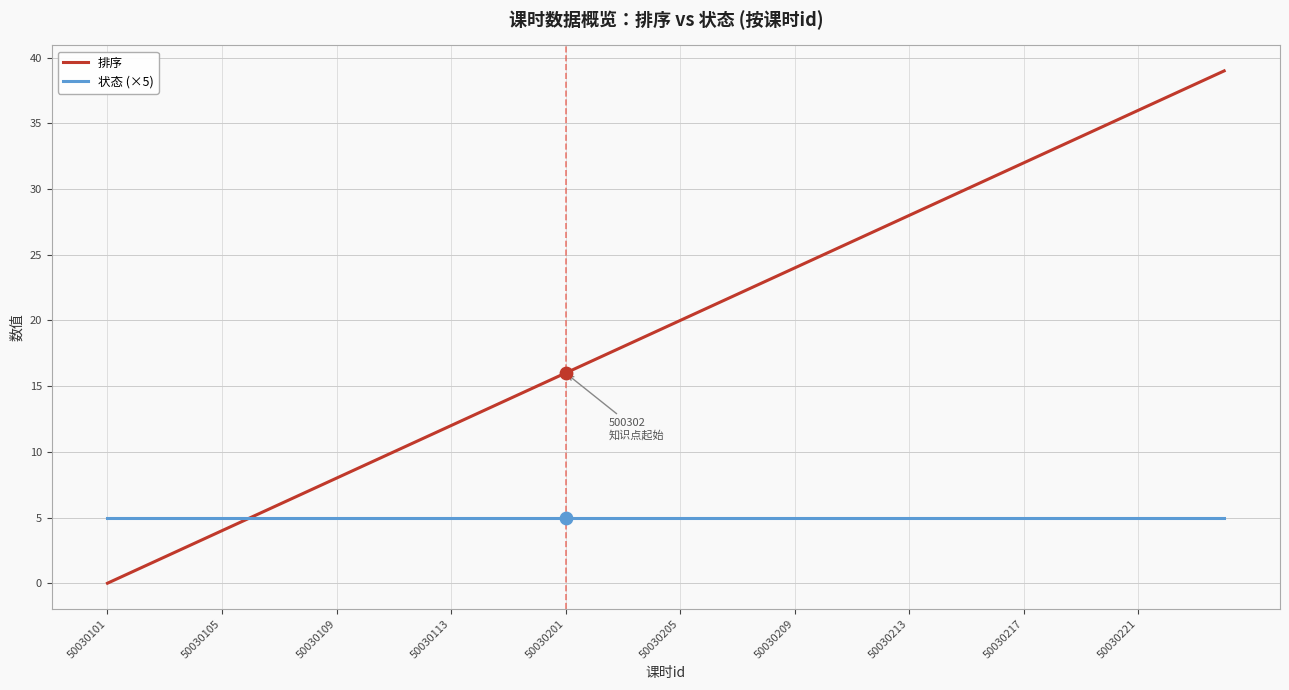

Which series has the largest total across all categories?

排序